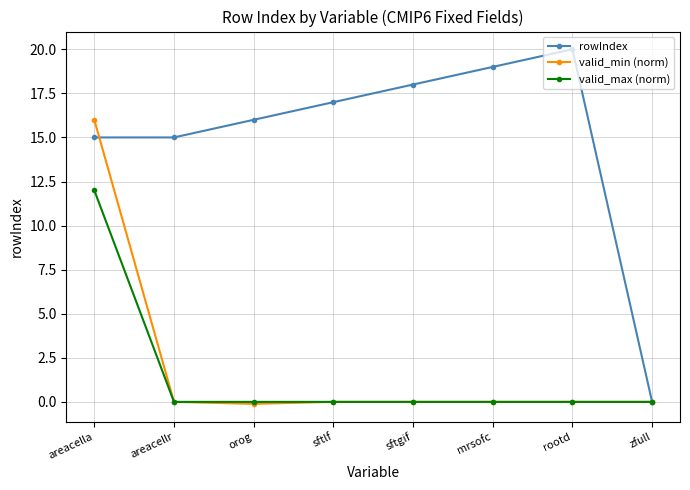

What is the maximum value shown in the chart?

20.0